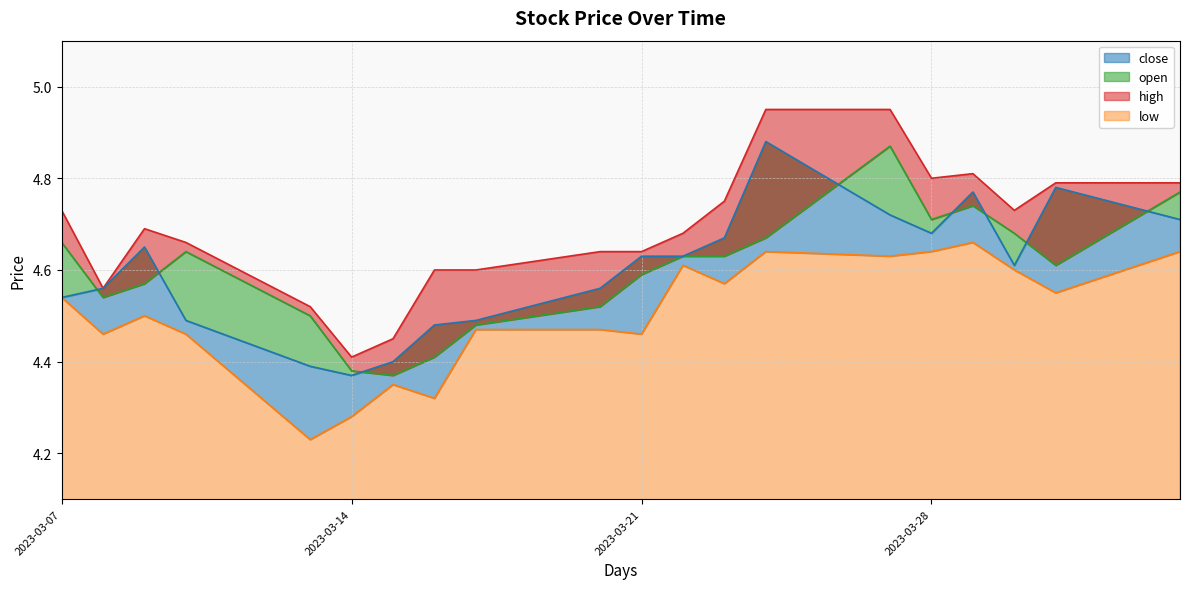

At which category does the chart reach its minimum across all series?

2023-03-13